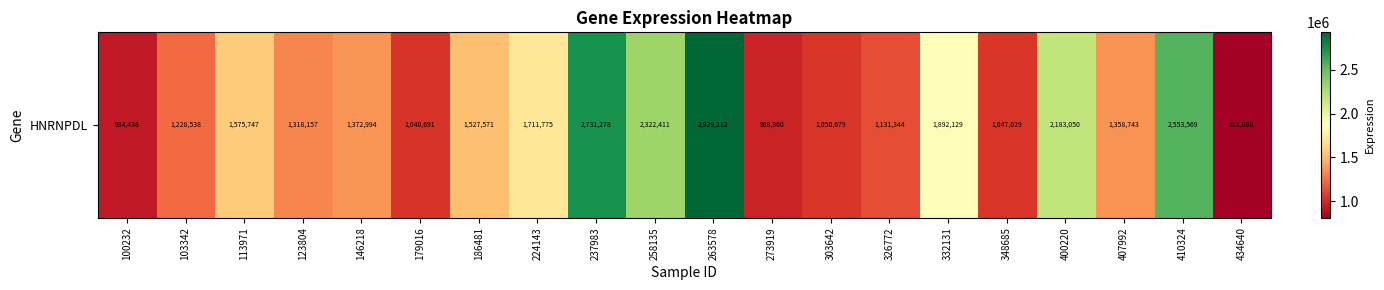

How many values are below 1372994?

10